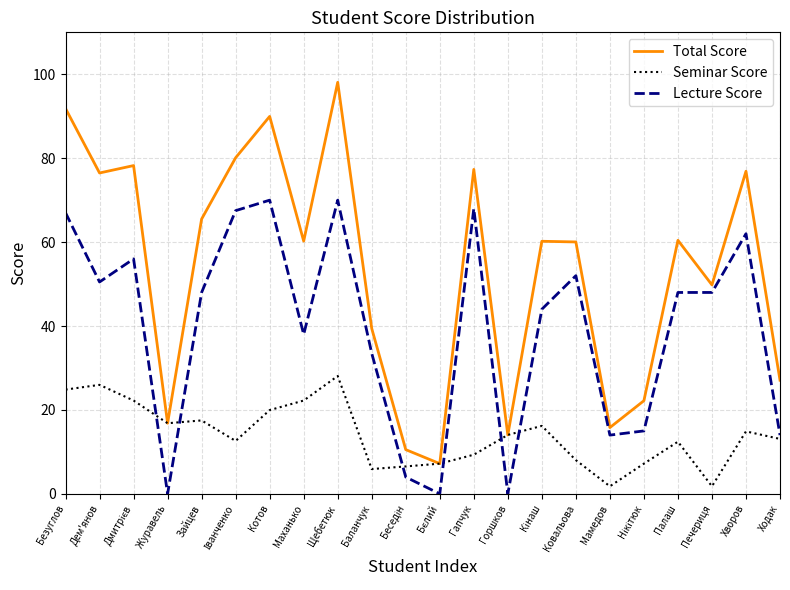

Which series has the widest spread of values?

Total Score